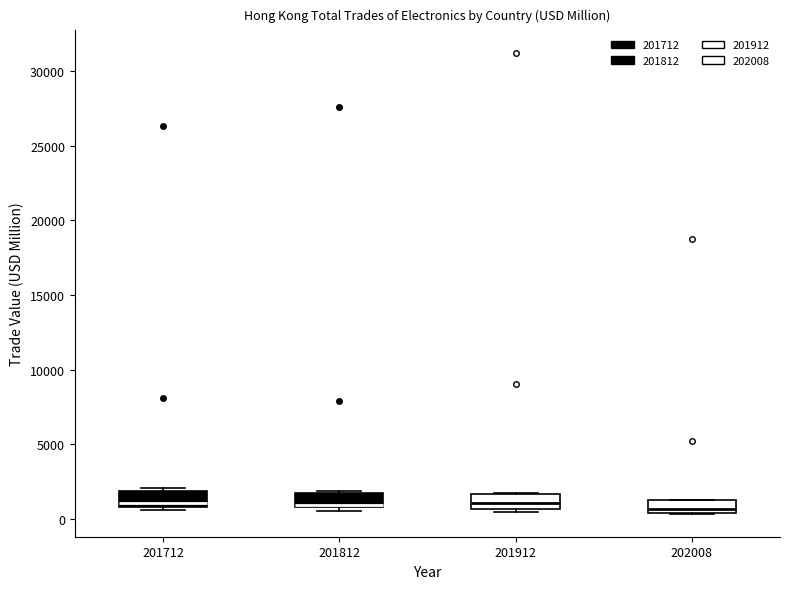

Where is the upper edge of the box at x = 202008 on the y-axis? The values are not printed on the chart, so give them approximately, as read against the axis.

1000